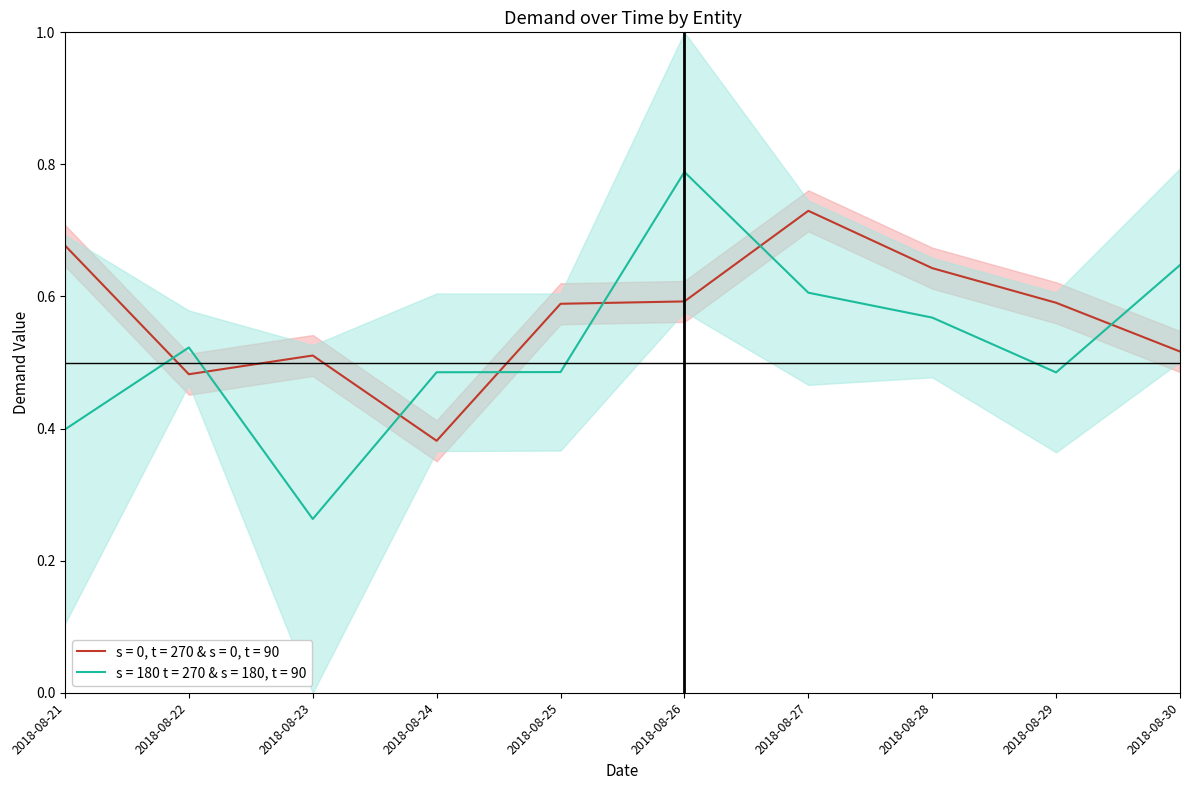

At which category is the sum across all series the highest?

2018-08-26